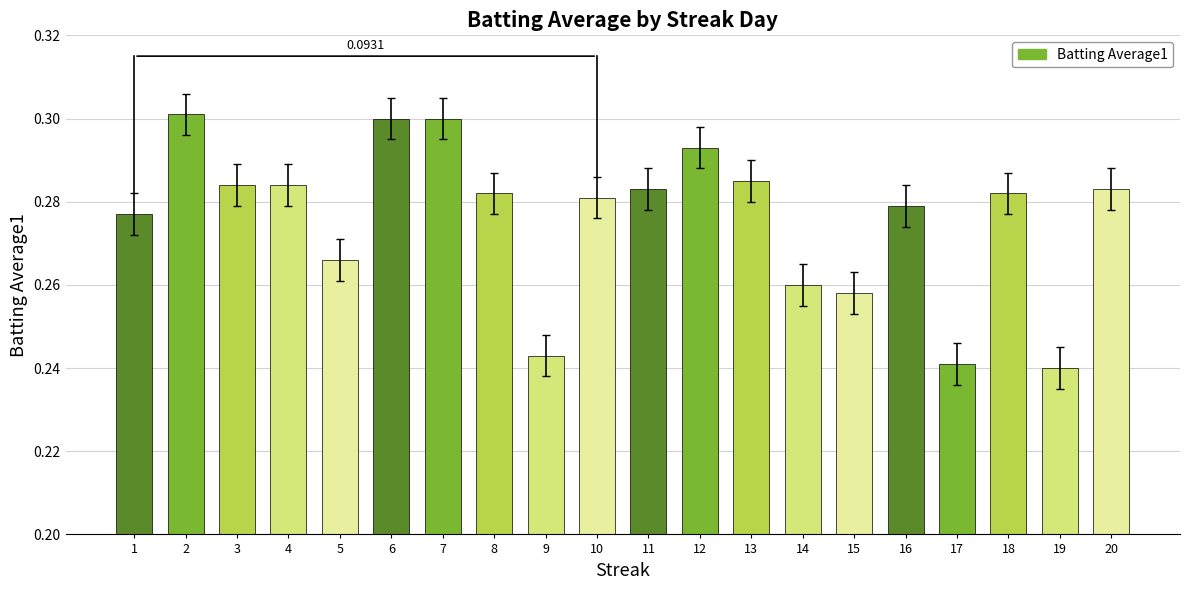

What is the sum of the values at 18 and 12?

0.6